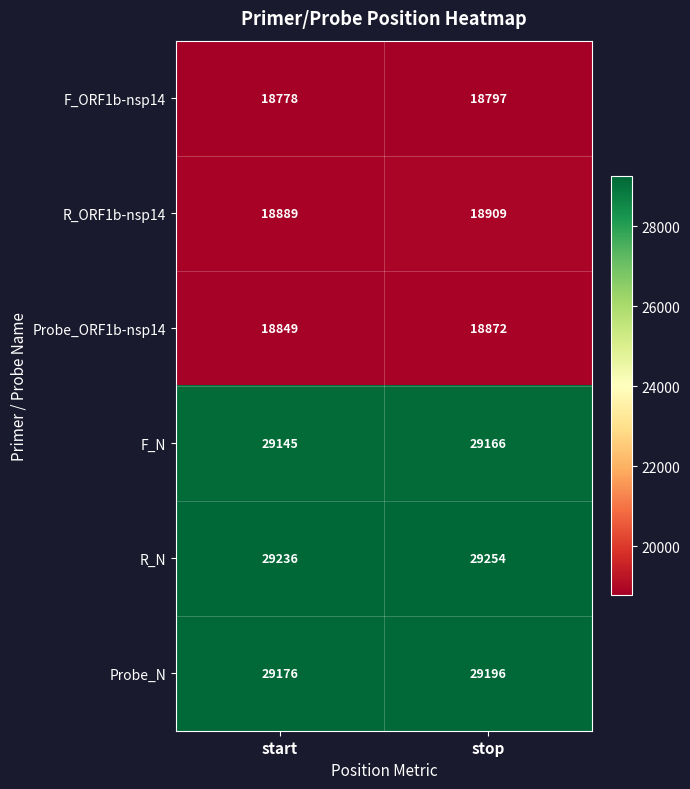

What is the sum of the F_N values at start and stop?

58311